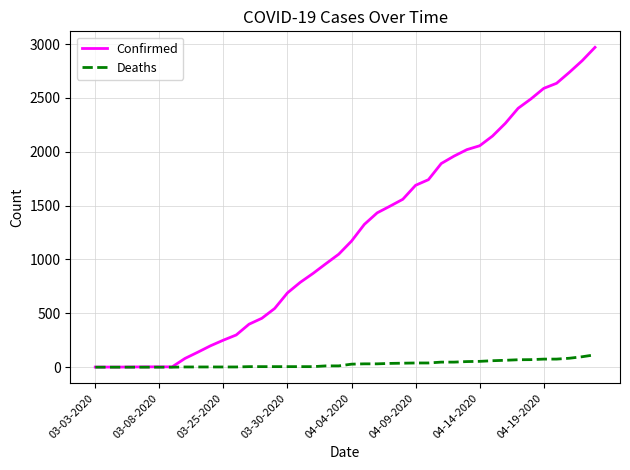

Rank the series by their maximum value, from highest to lowest.

Confirmed, Deaths